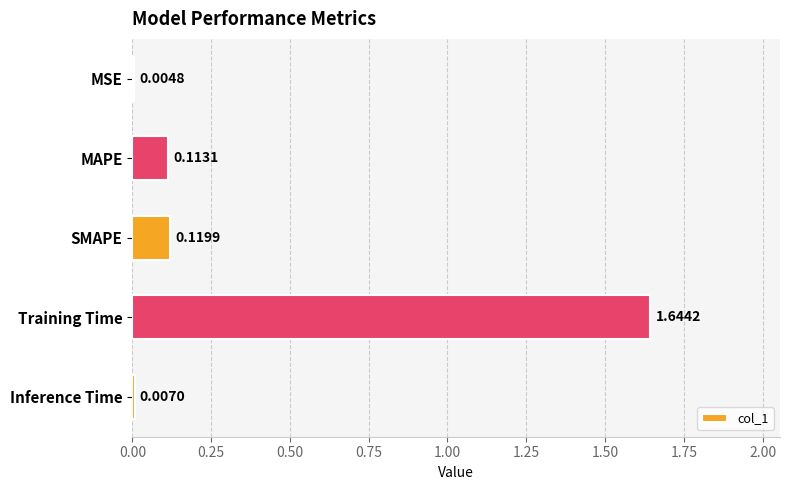

Which label corresponds to the largest value in the chart?

Training Time